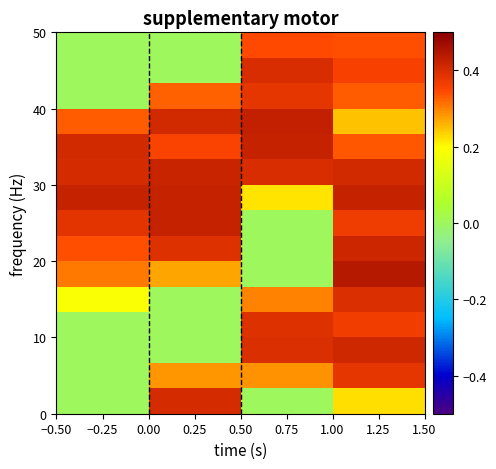

At how many categories does at least one series exceed 0?

4